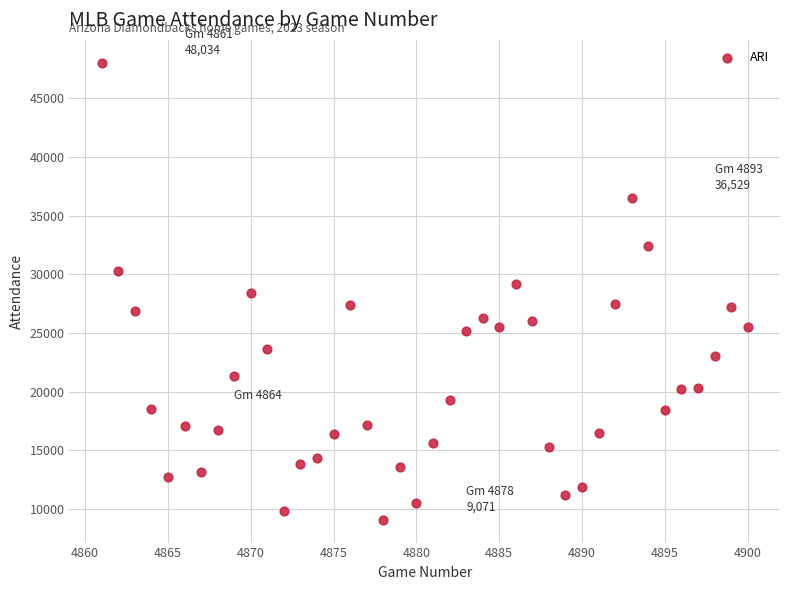

What is the range of Y values (max minus min)?

38963